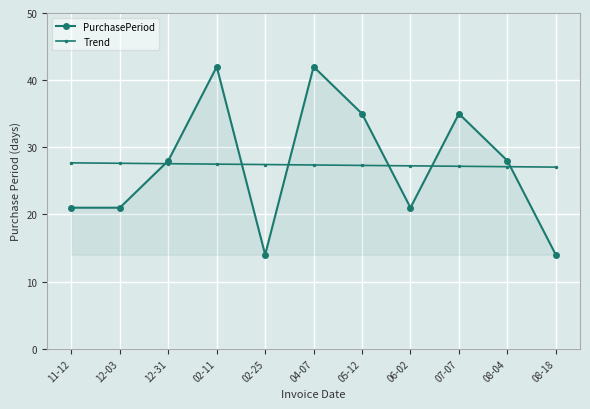

The PurchasePeriod series shows 17.4 at 07-07. True or false?

False